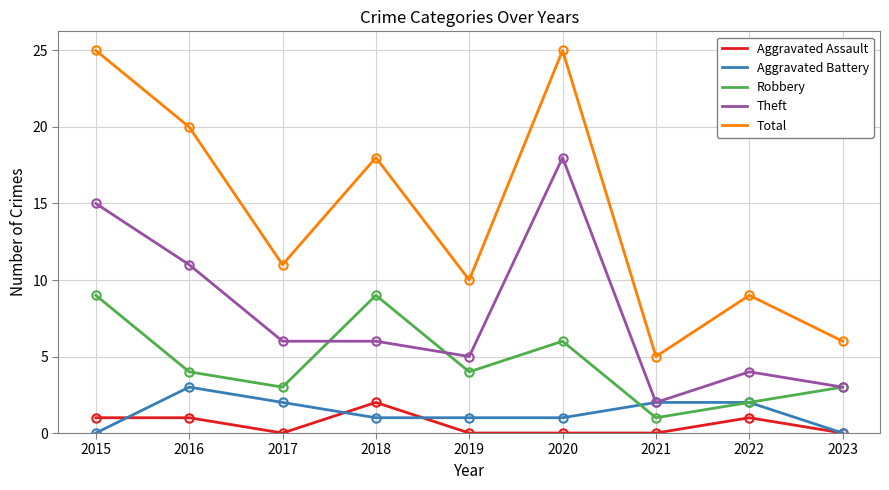

What is the total value across all series at 2023?

12